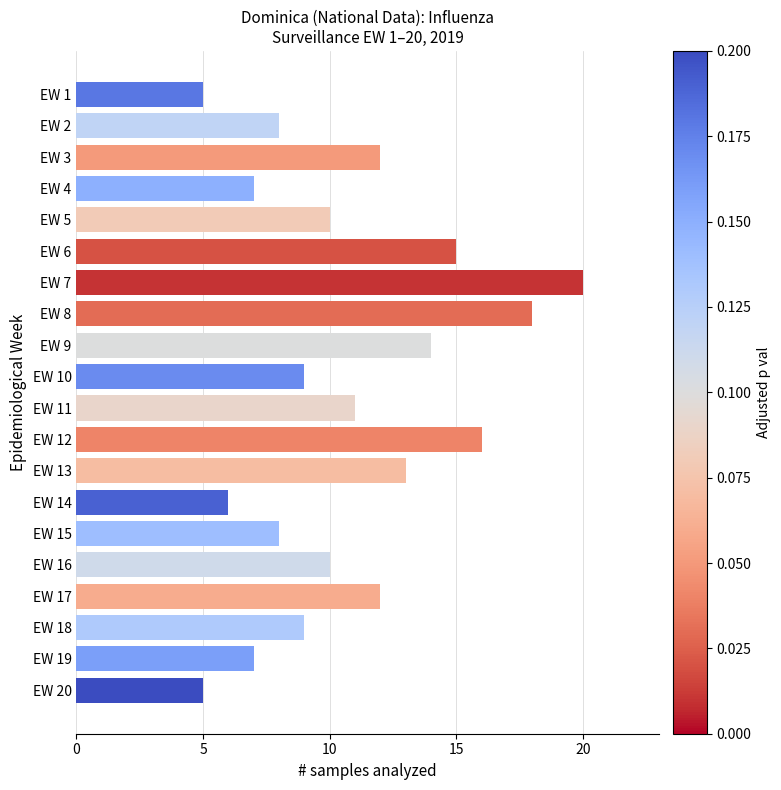

What is the value of the 19th bar from the top?

7